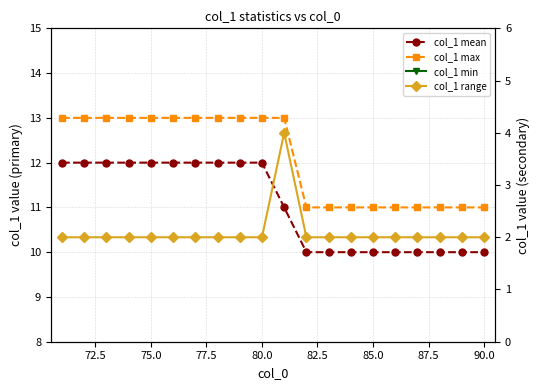

True or false: col_1 min and col_1 mean cross at least once.

False